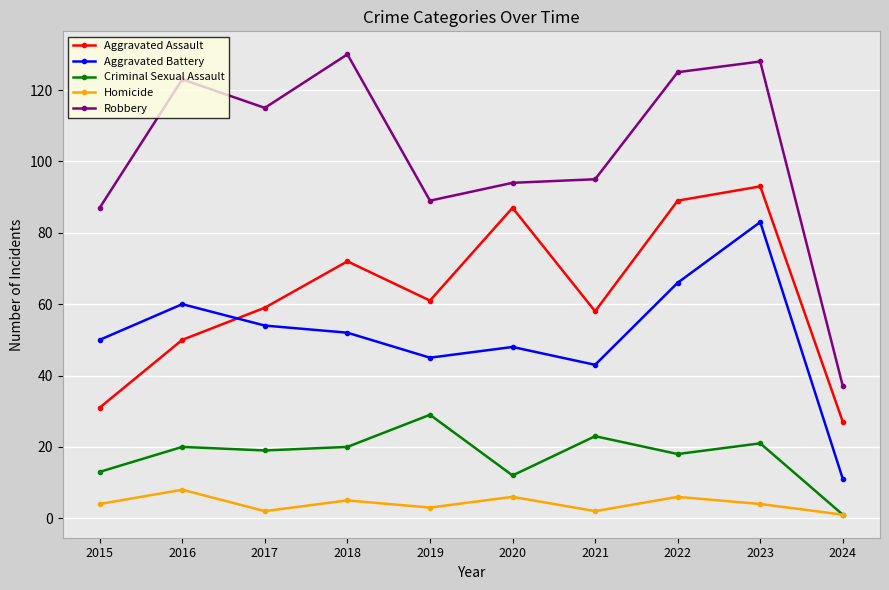

Reading left to right, list all the values displayed in this chart.

Aggravated Assault: 2015=31	2016=50	2017=59	2018=72	2019=61	2020=87	2021=58	2022=89	2023=93	2024=27
Aggravated Battery: 2015=50	2016=60	2017=54	2018=52	2019=45	2020=48	2021=43	2022=66	2023=83	2024=11
Criminal Sexual Assault: 2015=13	2016=20	2017=19	2018=20	2019=29	2020=12	2021=23	2022=18	2023=21	2024=1
Homicide: 2015=4	2016=8	2017=2	2018=5	2019=3	2020=6	2021=2	2022=6	2023=4	2024=1
Robbery: 2015=87	2016=123	2017=115	2018=130	2019=89	2020=94	2021=95	2022=125	2023=128	2024=37